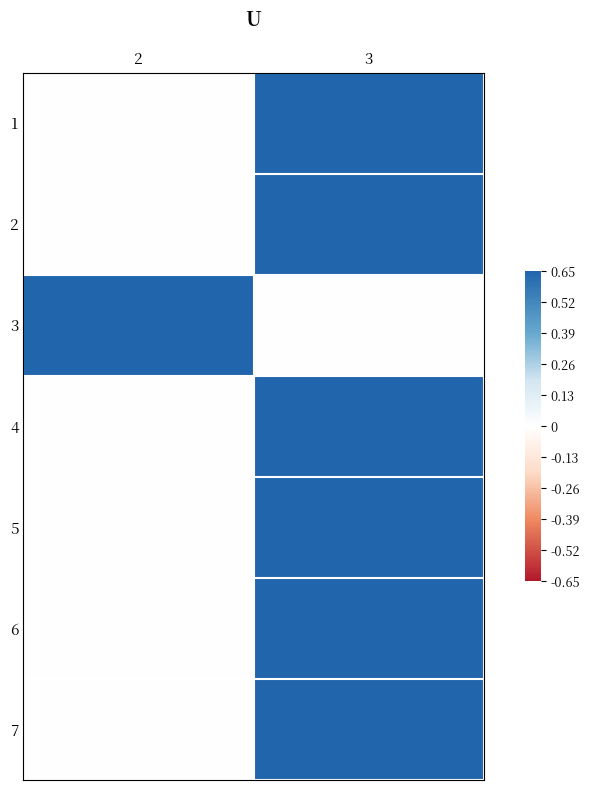

Reading right to left, what are all the values shown in this chart?

1: 3=0.7	2=0.0
2: 3=0.7	2=0.0
3: 3=0.0	2=0.7
4: 3=0.7	2=0.0
5: 3=0.7	2=0.0
6: 3=0.7	2=0.0
7: 3=0.7	2=0.0